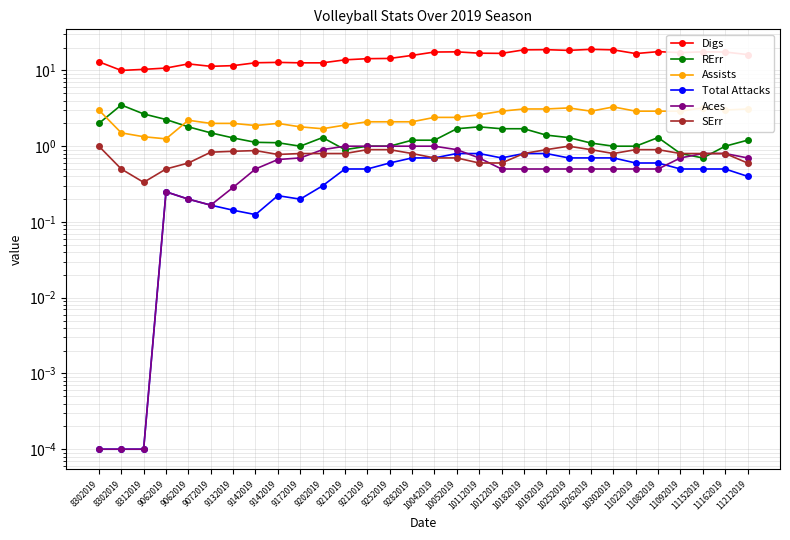

What is the average value of the SErr series?

0.8